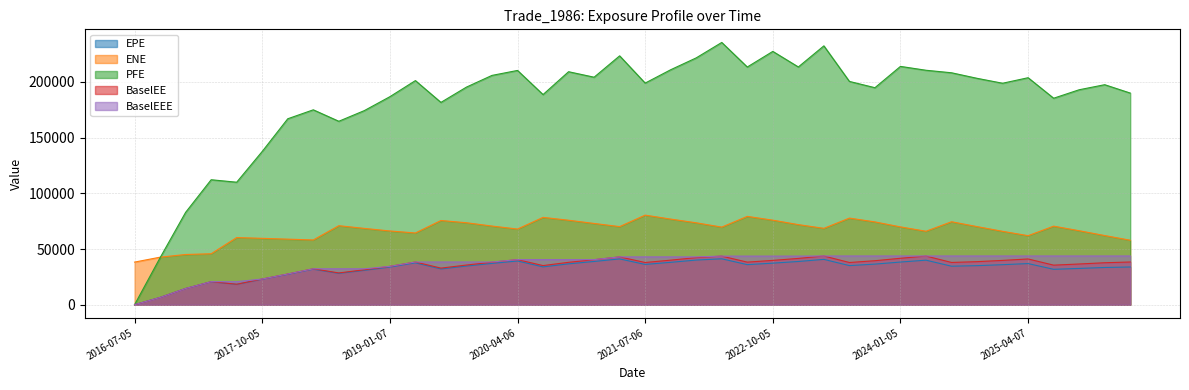

List the labels in order of EPE value, largest first.

2022-04-05, 2021-04-06, 2023-04-05, 2022-01-05, 2024-04-05, 2020-04-06, 2021-01-05, 2023-01-05, 2024-01-05, 2021-10-05, 2019-04-05, 2022-10-05, 2020-01-06, 2025-04-07, 2020-10-05, 2023-10-05, 2021-07-06, 2022-07-05, 2025-01-06, 2023-07-05, 2024-10-07, 2019-10-07, 2024-07-05, 2020-07-06, 2026-04-07, 2019-01-07, 2026-01-05, 2025-10-06, 2019-07-05, 2018-04-05, 2025-07-07, 2018-10-05, 2018-07-05, 2018-01-05, 2017-10-05, 2017-04-05, 2017-07-05, 2017-01-05, 2016-10-05, 2016-07-05